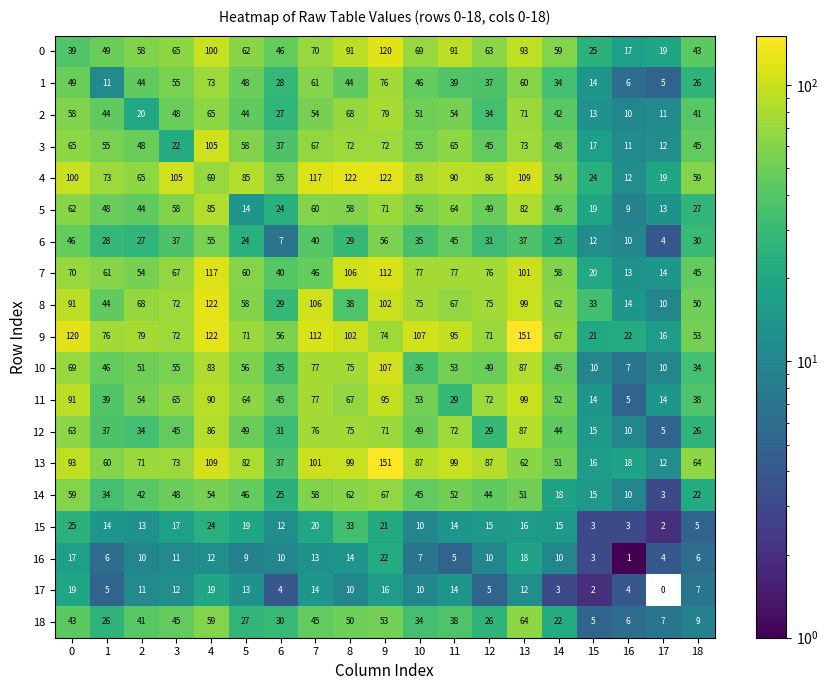

What is the sum of the 18 values at 12 and 17?

33